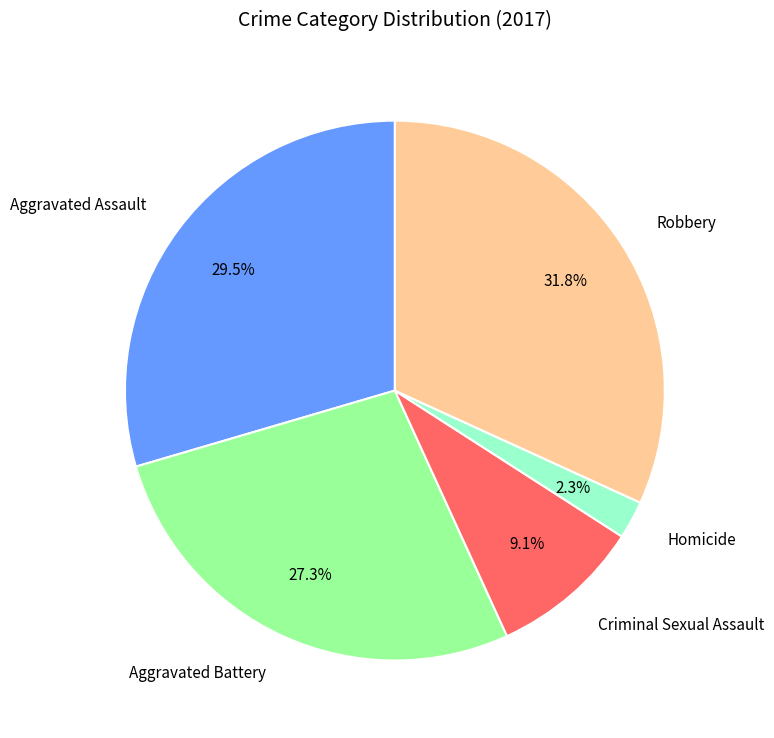

True or false: Robbery accounts for 32% of the total.

True